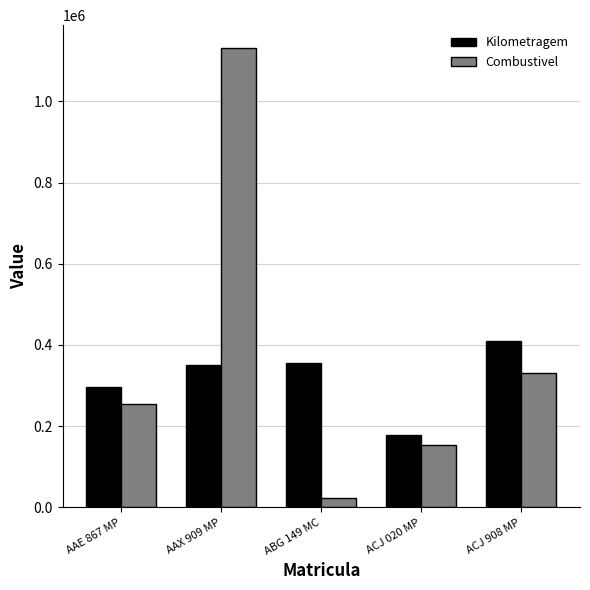

How many distinct data groups are displayed?

2